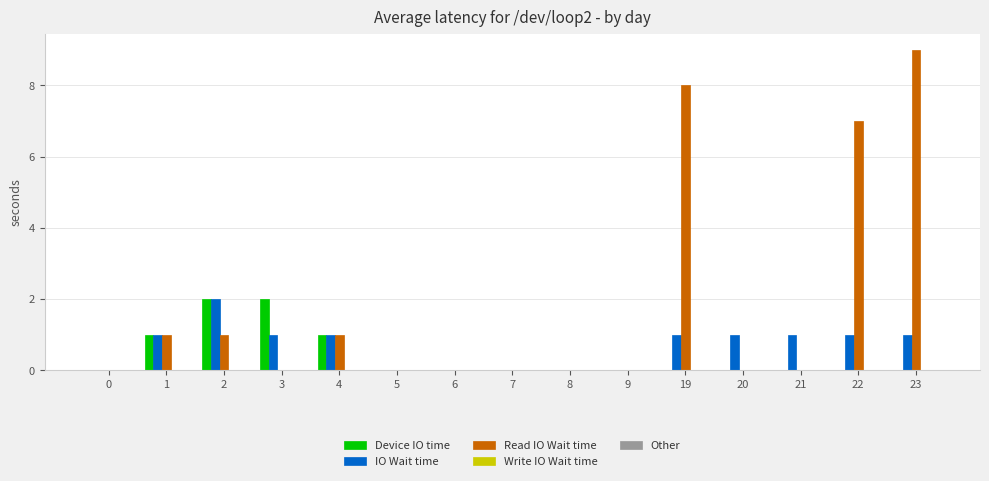

What is the sum of all IO Wait time values?

10